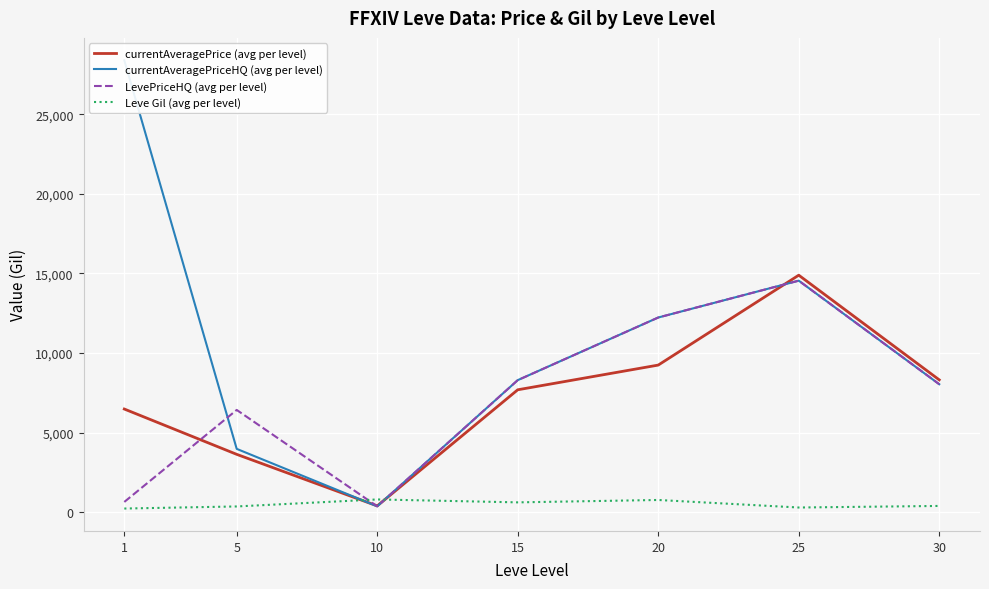

What are all the series names shown in the legend?

currentAveragePrice (avg per level), currentAveragePriceHQ (avg per level), LevePriceHQ (avg per level), Leve Gil (avg per level)